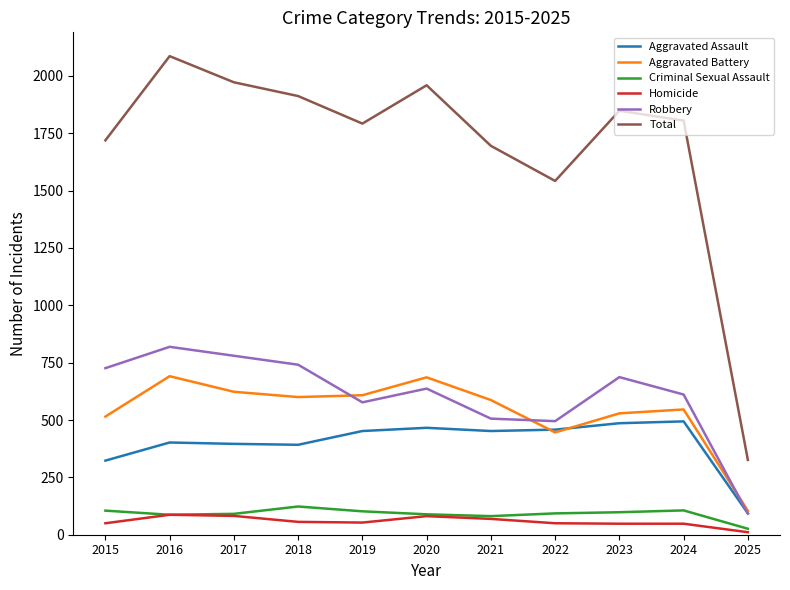

The value of Aggravated Battery at 2020 is 226. True or false?

False